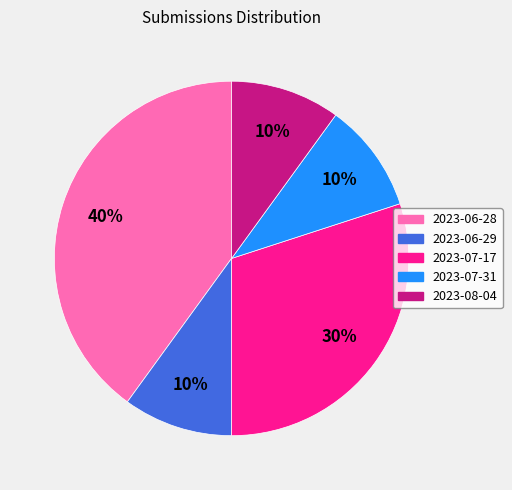

To the nearest percent, what percentage of the pie is 2023-06-28?

40%